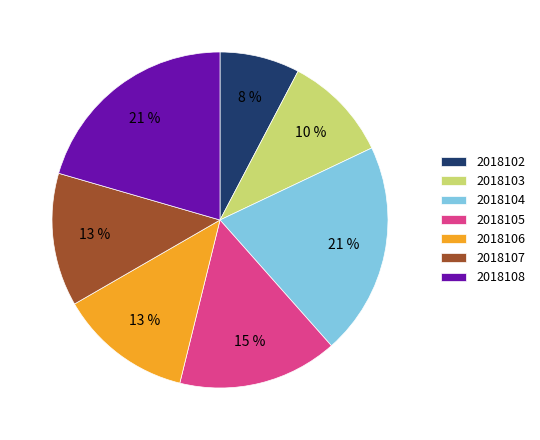

Which slice is the smallest?

2018102